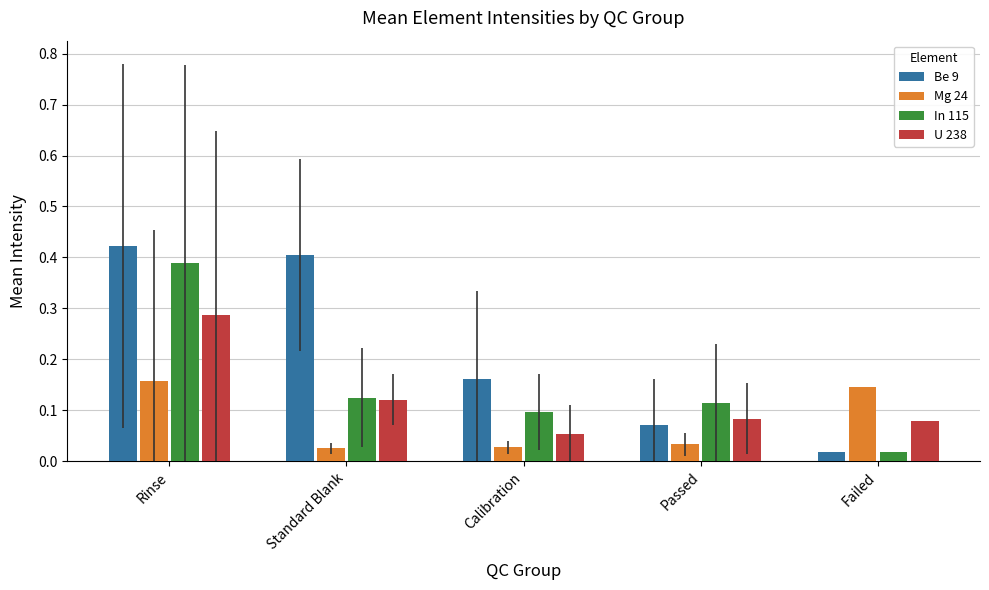

What is the sum of the Be 9 values at Passed and Rinse?

0.5